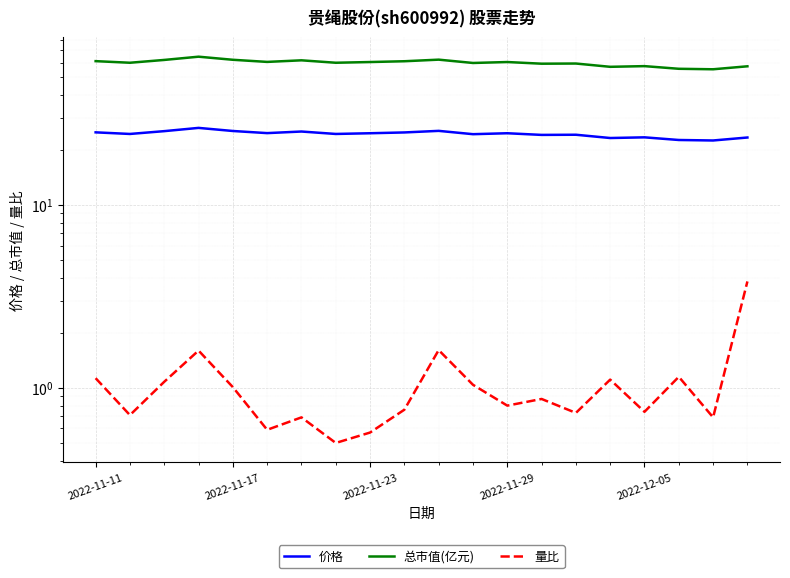

At which category does the chart reach its minimum across all series?

7